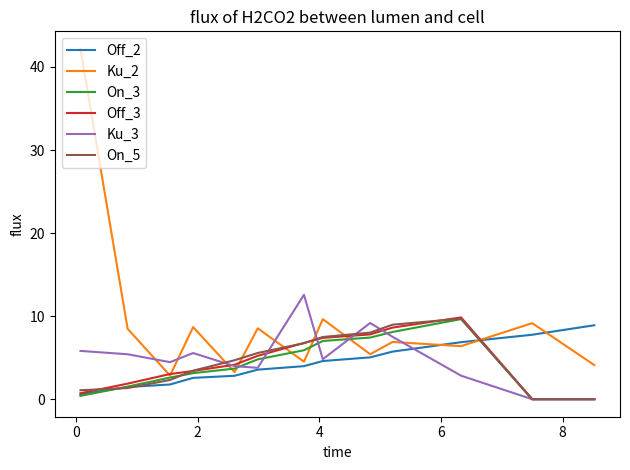

After their last crossing, which series has the higher values: Ku_2 or On_5?

Ku_2